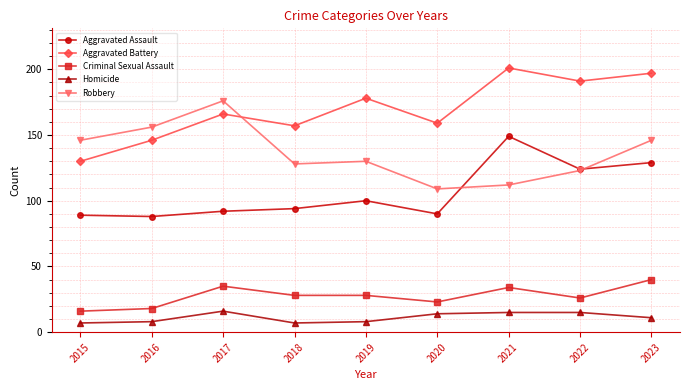

What is the value of the Aggravated Battery point at the 3rd from the left?

166